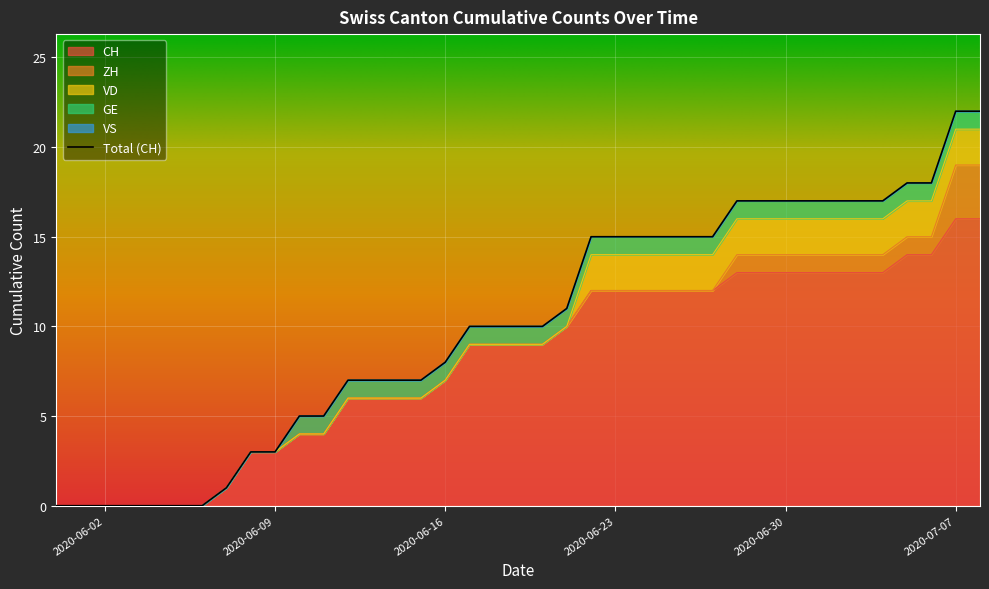

How many series are shown in this chart?

5